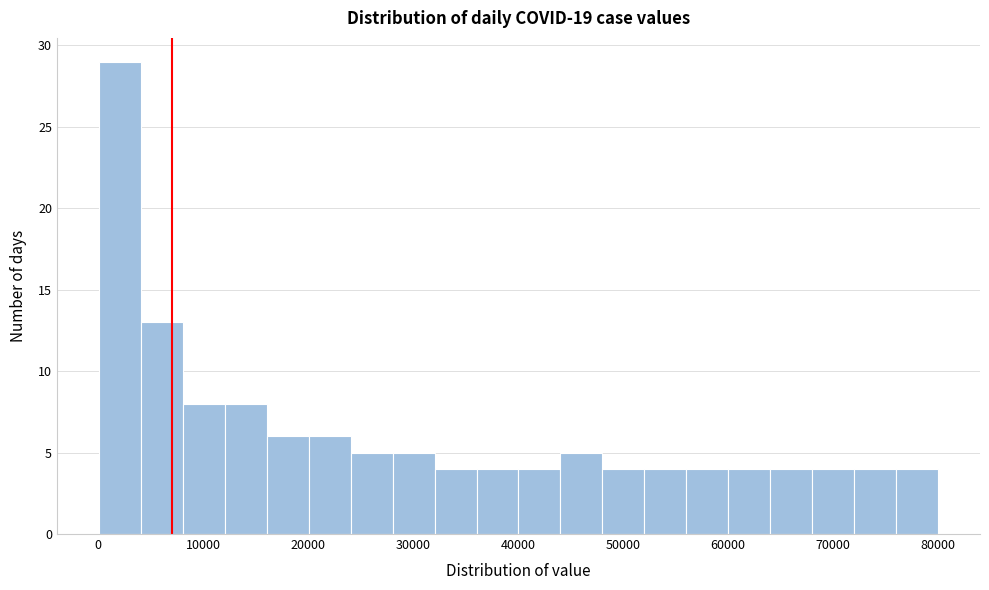

Read against the x-axis, roughly where is the centre of the tallest bar?

2000